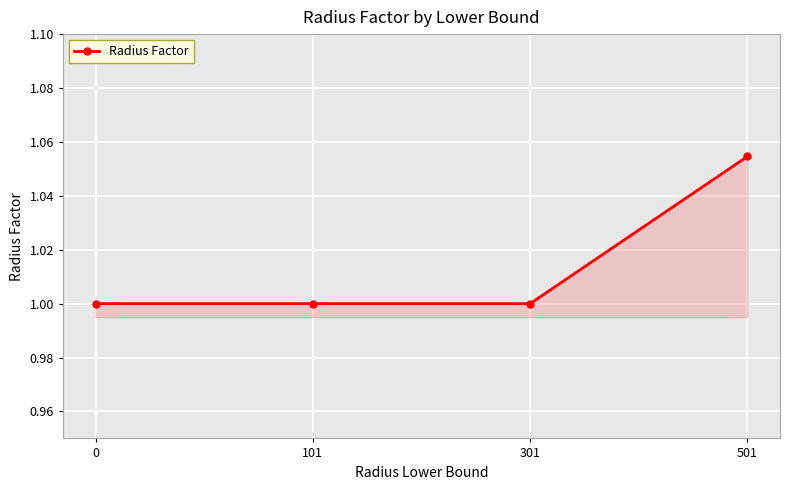

What is the sum of all values?

4.1